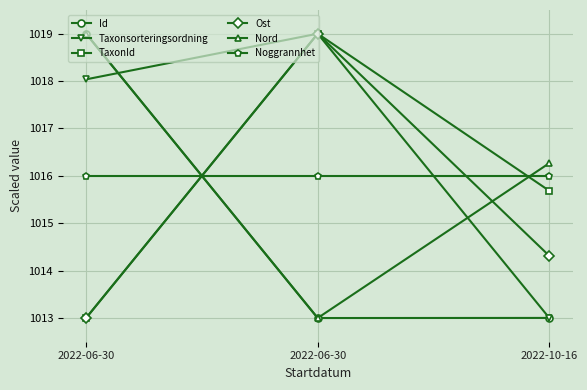

At which category is the sum across all series the highest?

2022-06-30